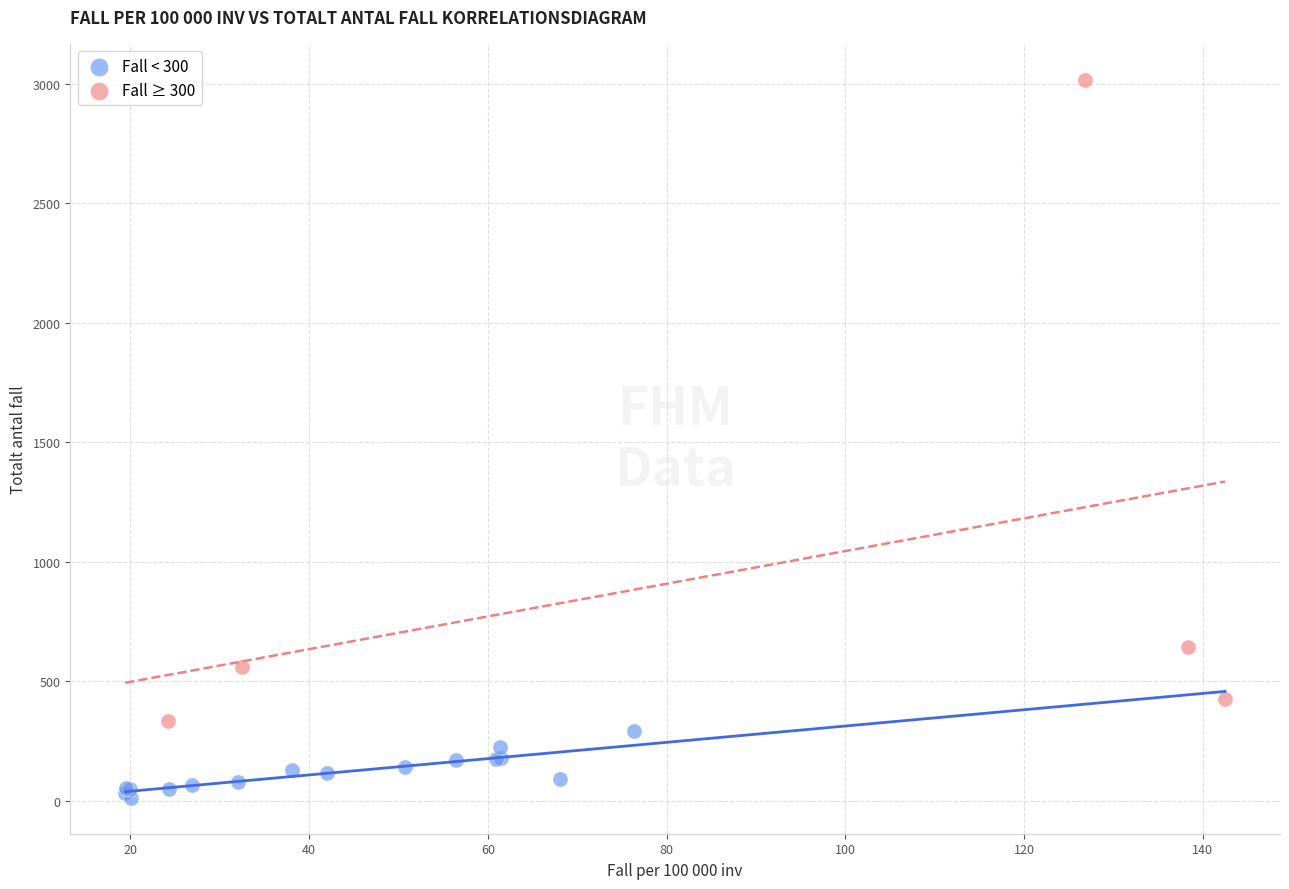

Which series has the largest Y range (max minus min)?

Fall ≥ 300